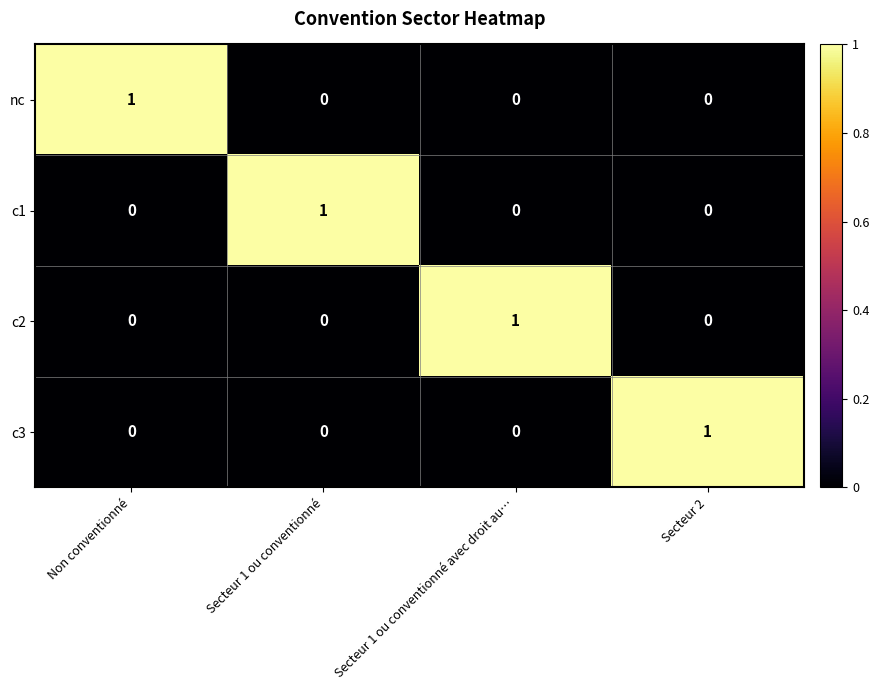

Is the value of nc at Secteur 1 ou conventionné greater than the value of c1 at Secteur 1 ou conventionné?

No